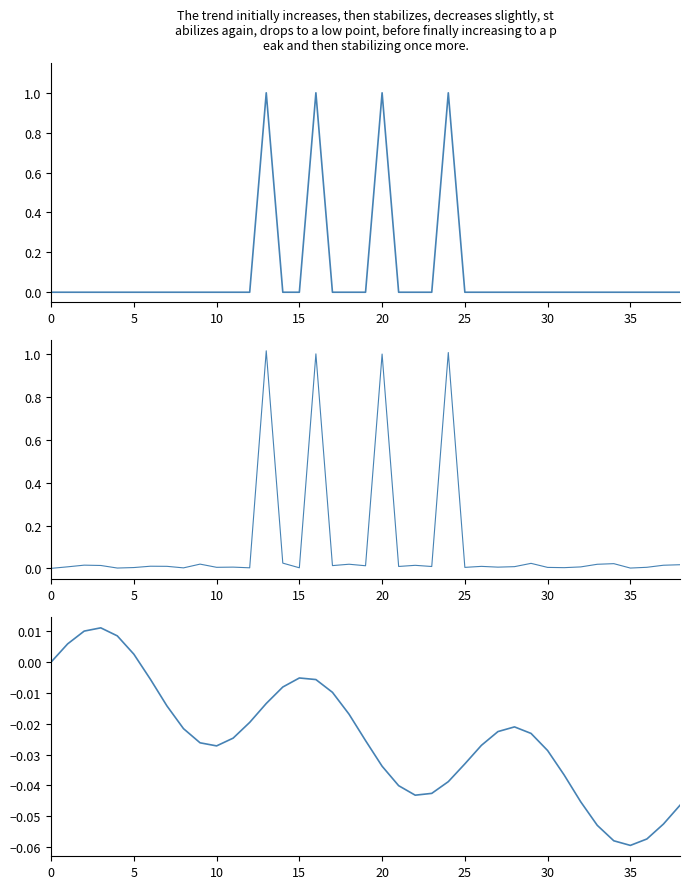

The value of Min at 23 is 0.0. True or false?

True